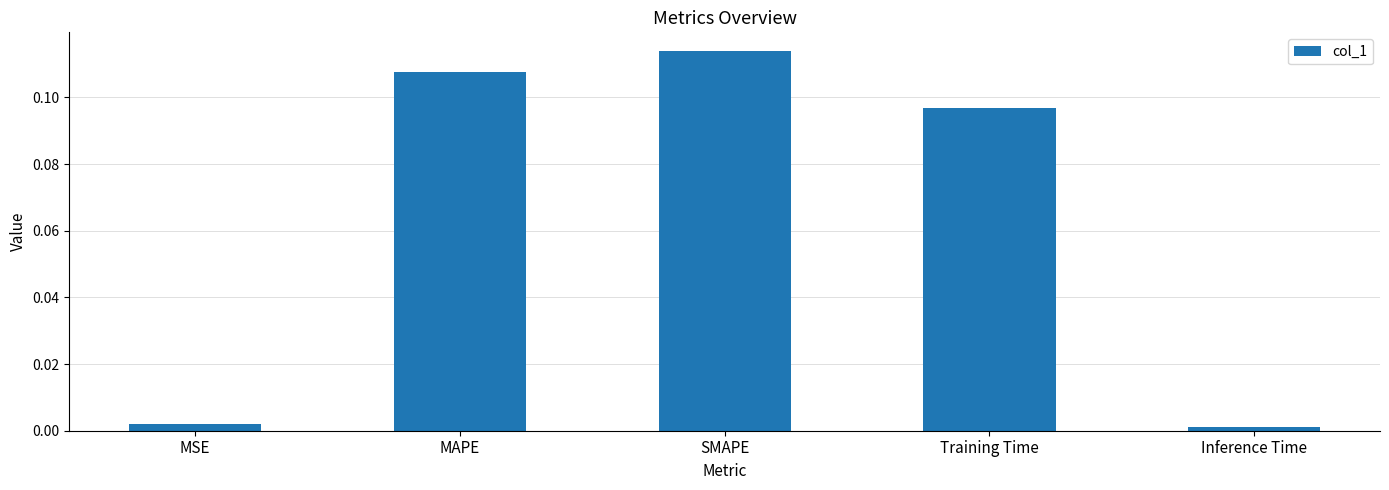

Which has a higher value, Training Time or MSE?

Training Time